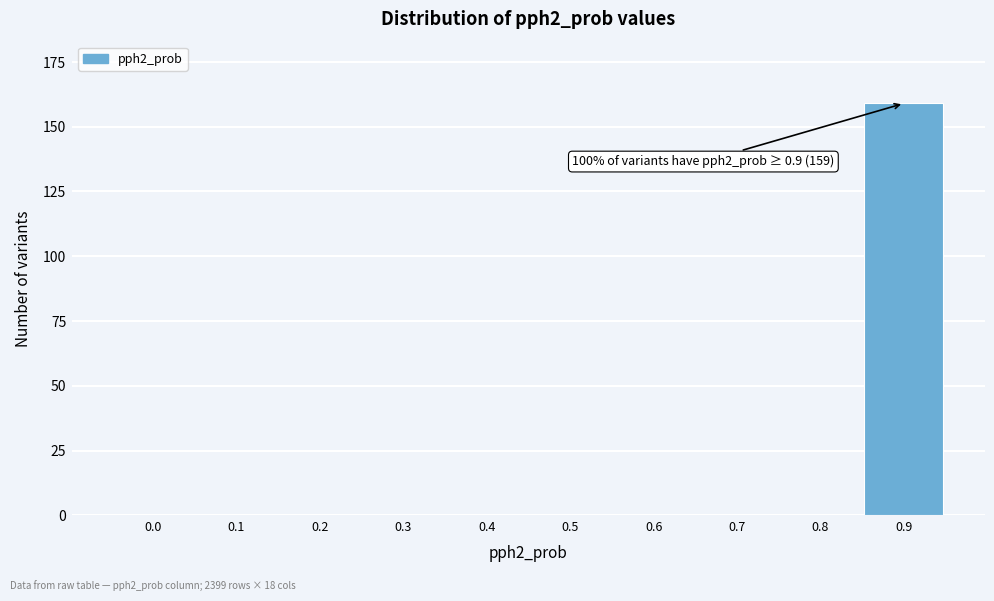

Reading right to left, list all the values displayed in this chart.

0.9=159	0.8=0	0.7=0	0.6=0	0.5=0	0.4=0	0.3=0	0.2=0	0.1=0	0.0=0